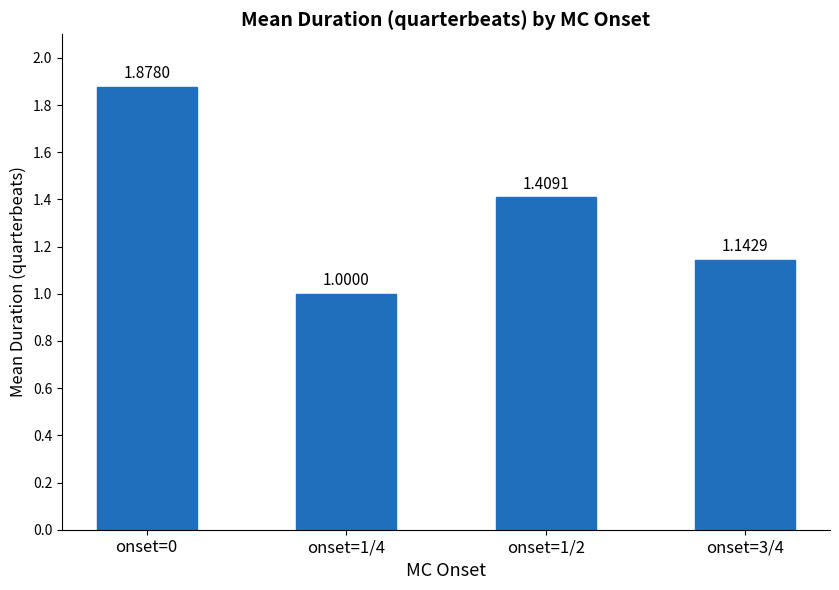

Rank the categories by value from lowest to highest.

onset=1/4, onset=3/4, onset=1/2, onset=0